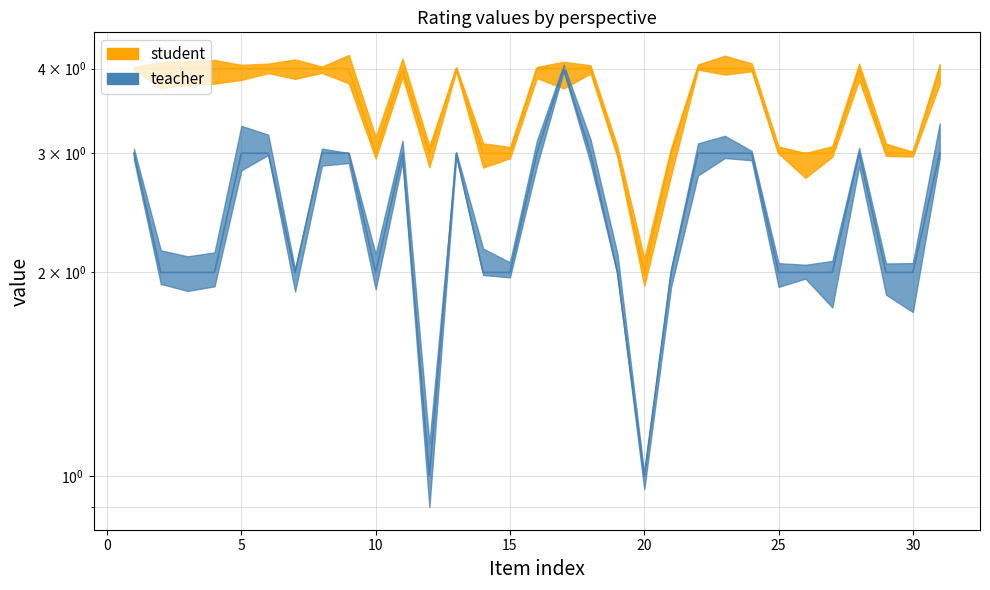

In teacher, how many points are lower than both neighbors (excluding endpoints)?

4